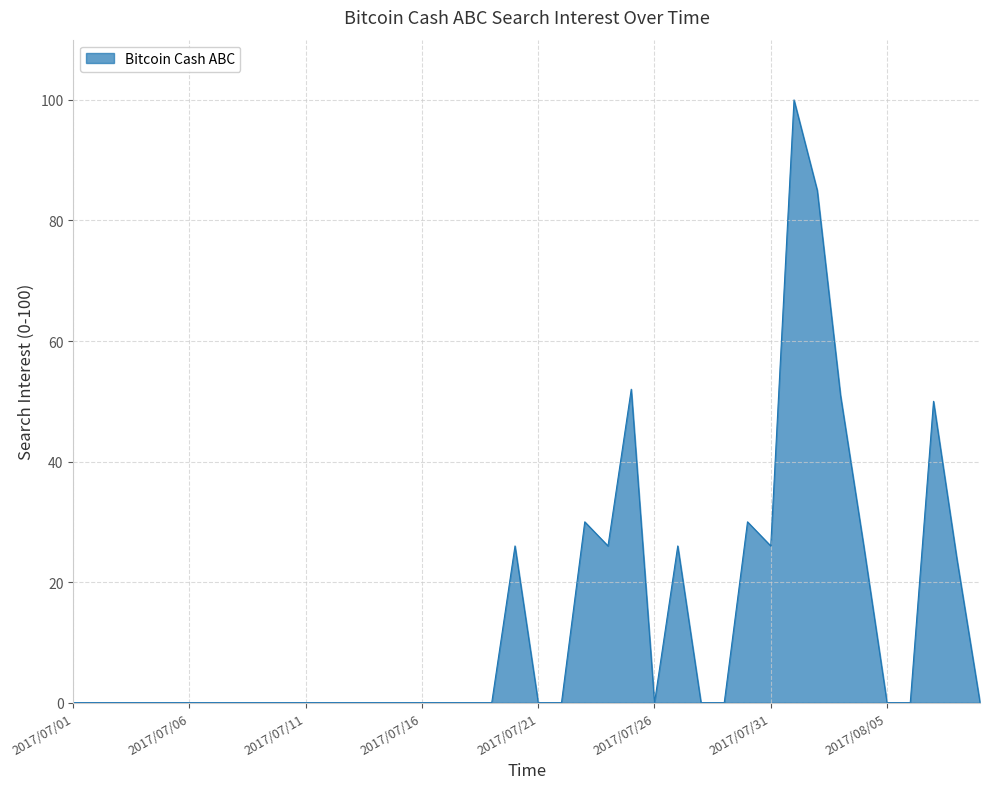

What is the maximum value shown in the chart?

100